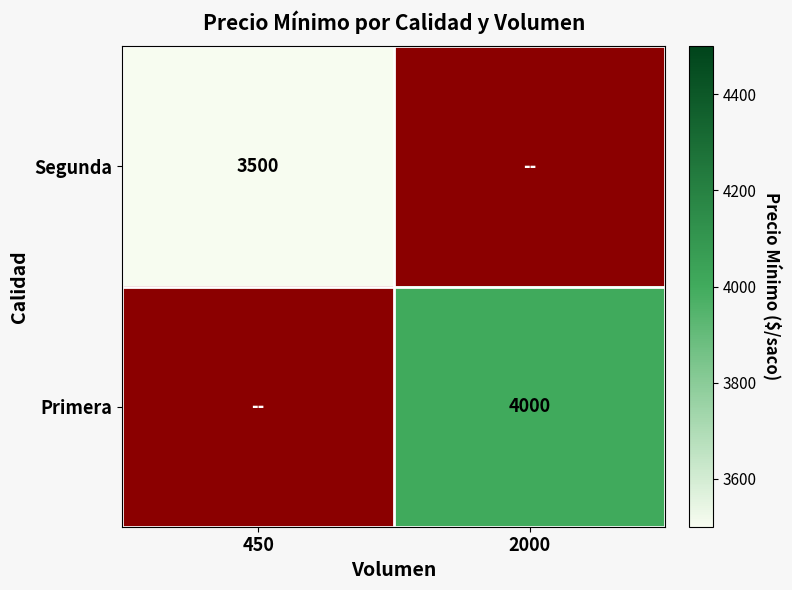

The value of Primera at 2000 is 4000. True or false?

True